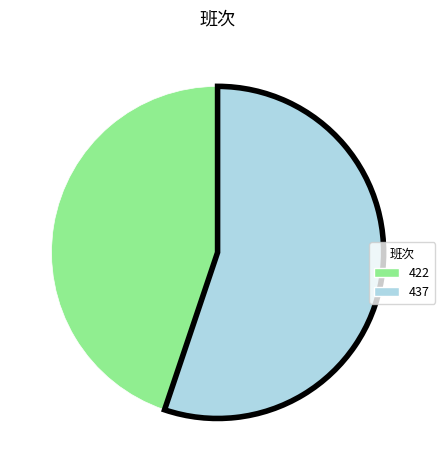

The 422 slice represents 51% of the pie. True or false?

False